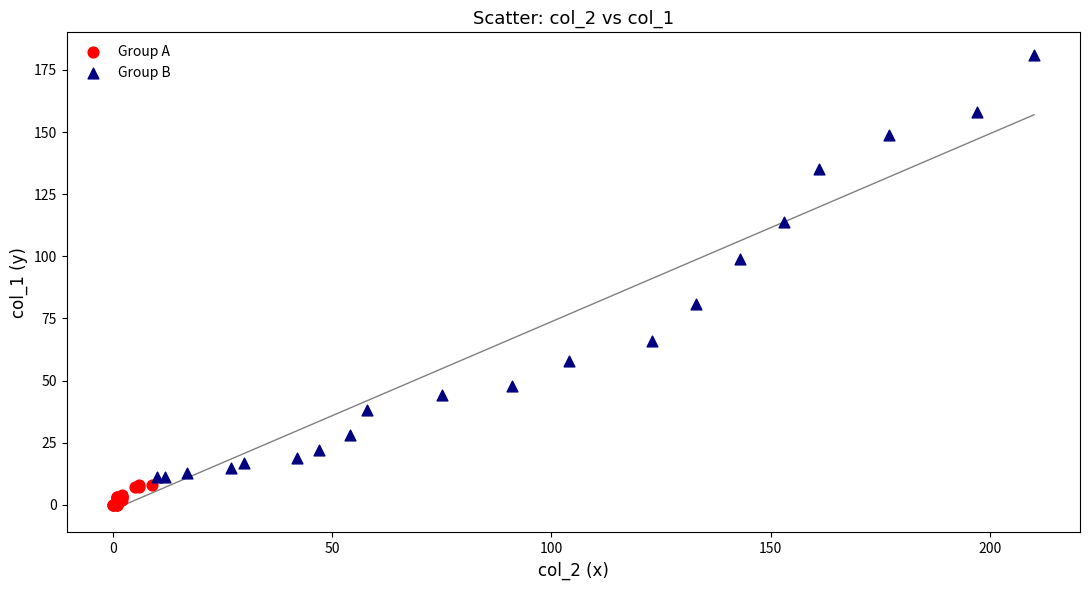

What are all the series names shown in the legend?

Group A, Group B